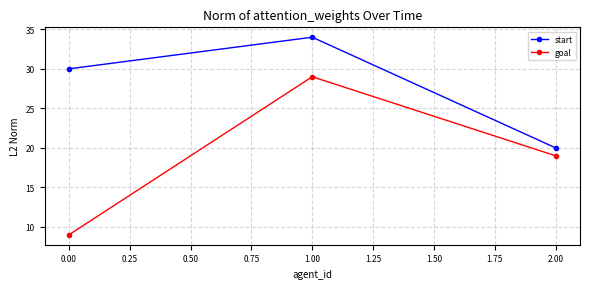

What is the label of the 1st point from the right?

2.00